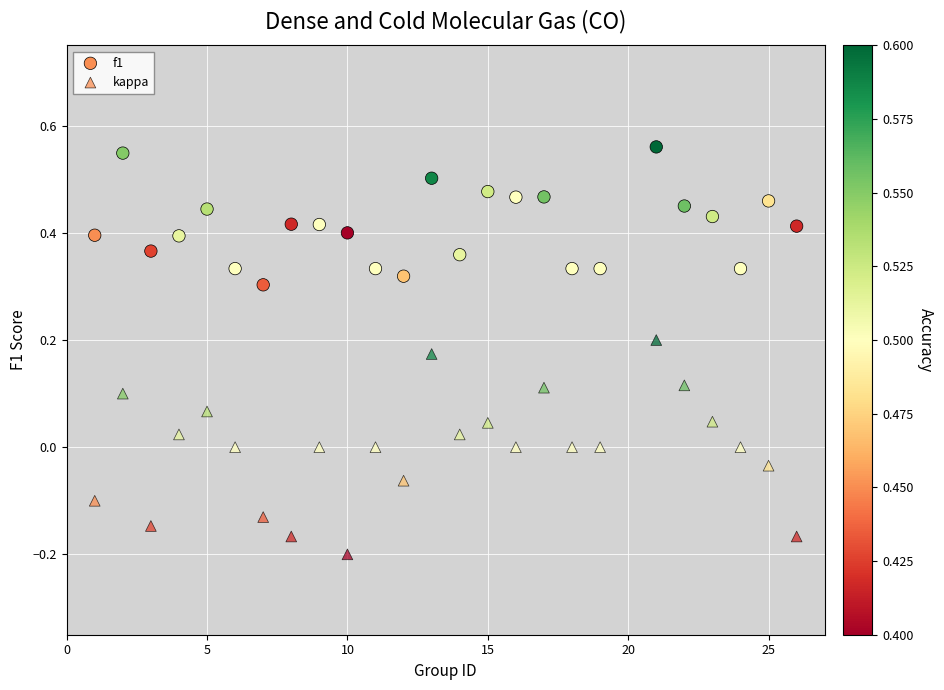

Count the number of points in this scatter plot.

50